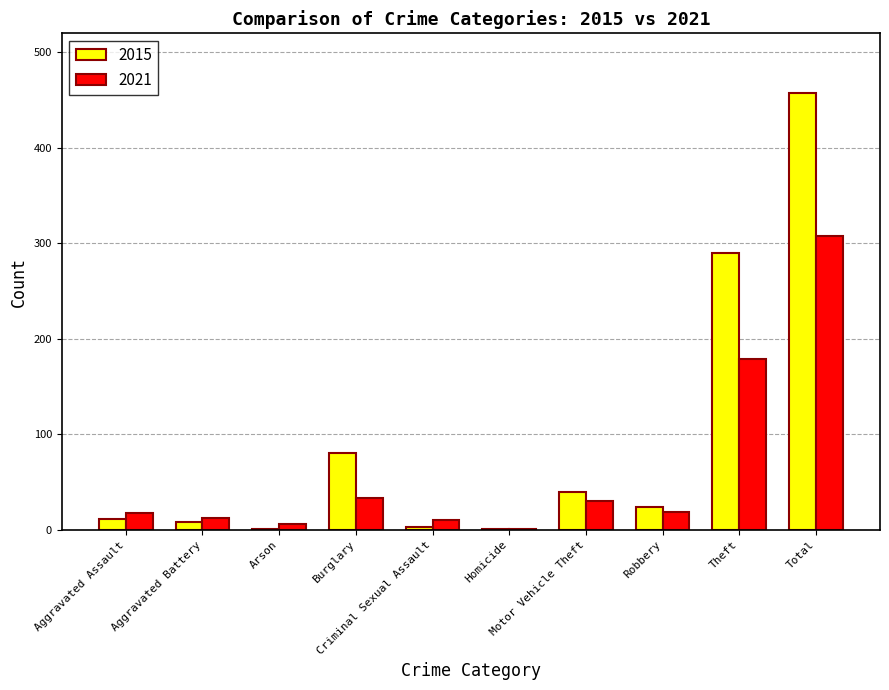

What is the total value across all series at Total?

766